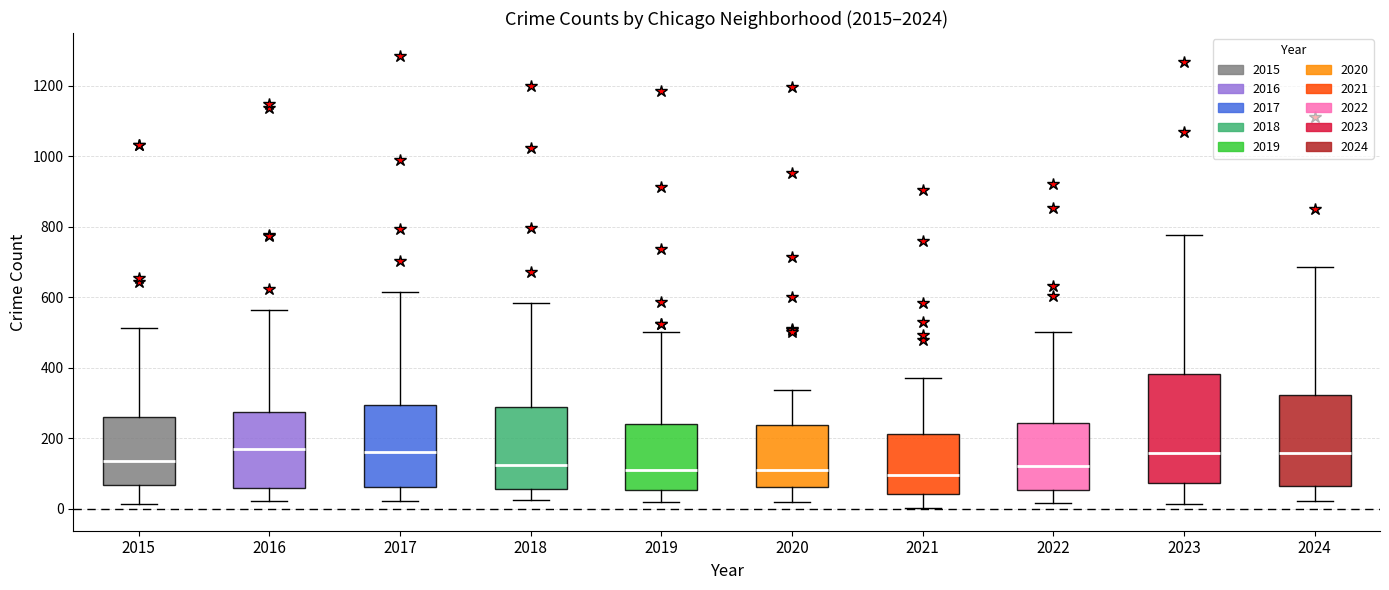

Reading left to right, transcribe this box plot: for each box, give where its median line is, the range the box spans, and where its two whiskers end, as read against the y-axis. The values are not printed on the chart, so give them approximately, as read against the axis.

2015: median 140, box 60 to 260, whiskers 20 to 520
2016: median 160, box 60 to 280, whiskers 20 to 560
2017: median 160, box 60 to 300, whiskers 20 to 620
2018: median 120, box 60 to 300, whiskers 20 to 580
2019: median 120, box 60 to 240, whiskers 20 to 500
2020: median 120, box 60 to 240, whiskers 20 to 340
2021: median 100, box 40 to 220, whiskers 0 to 380
2022: median 120, box 60 to 240, whiskers 20 to 500
2023: median 160, box 80 to 380, whiskers 20 to 780
2024: median 160, box 60 to 320, whiskers 20 to 680